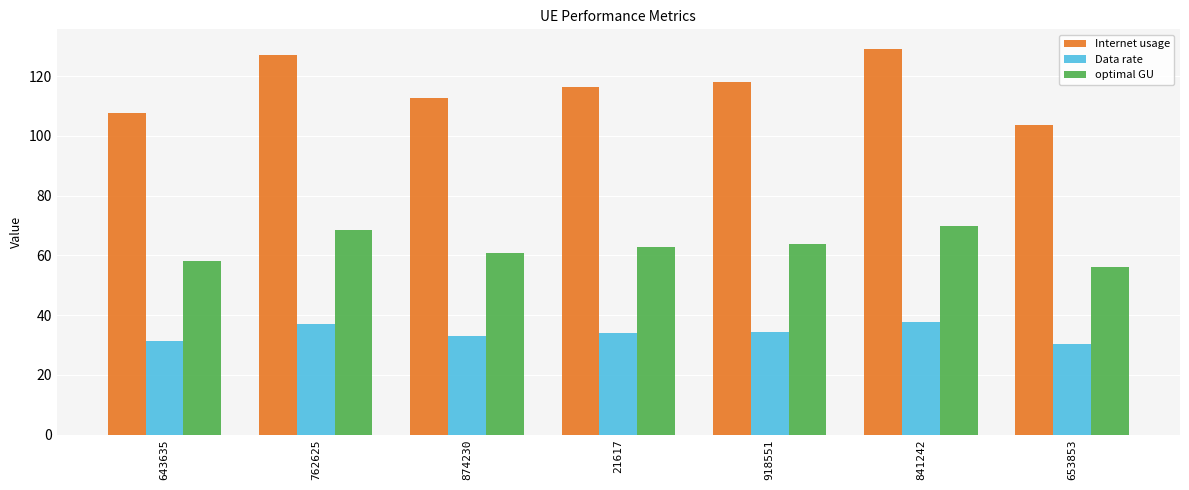

What is the approximate value of Data rate at 918551?

34.4